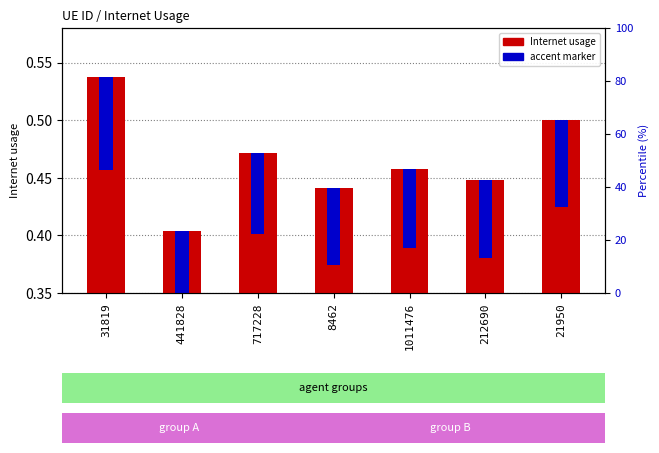

What is the change in value from 212690 to 21950?

+0.1